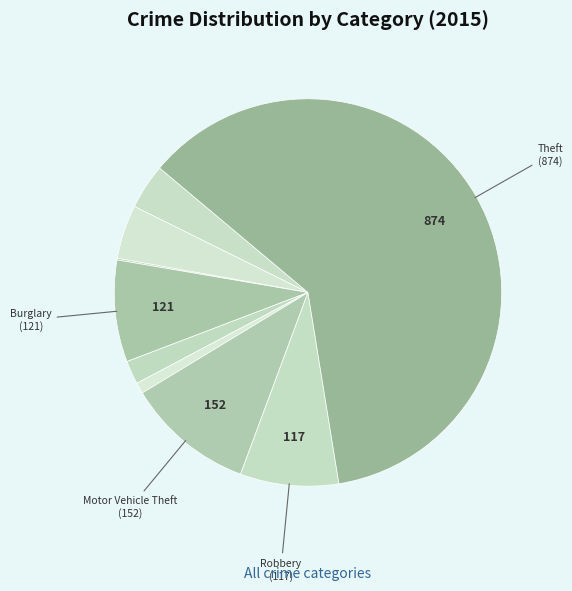

To the nearest percent, what is the average slice percentage?

11%